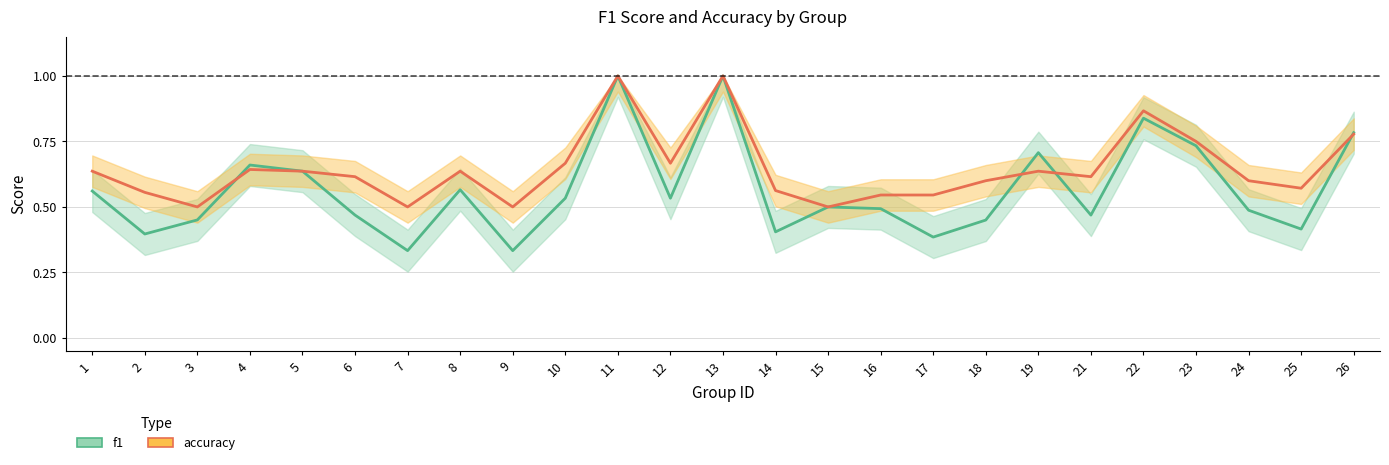

At which category does the chart reach its minimum across all series?

7